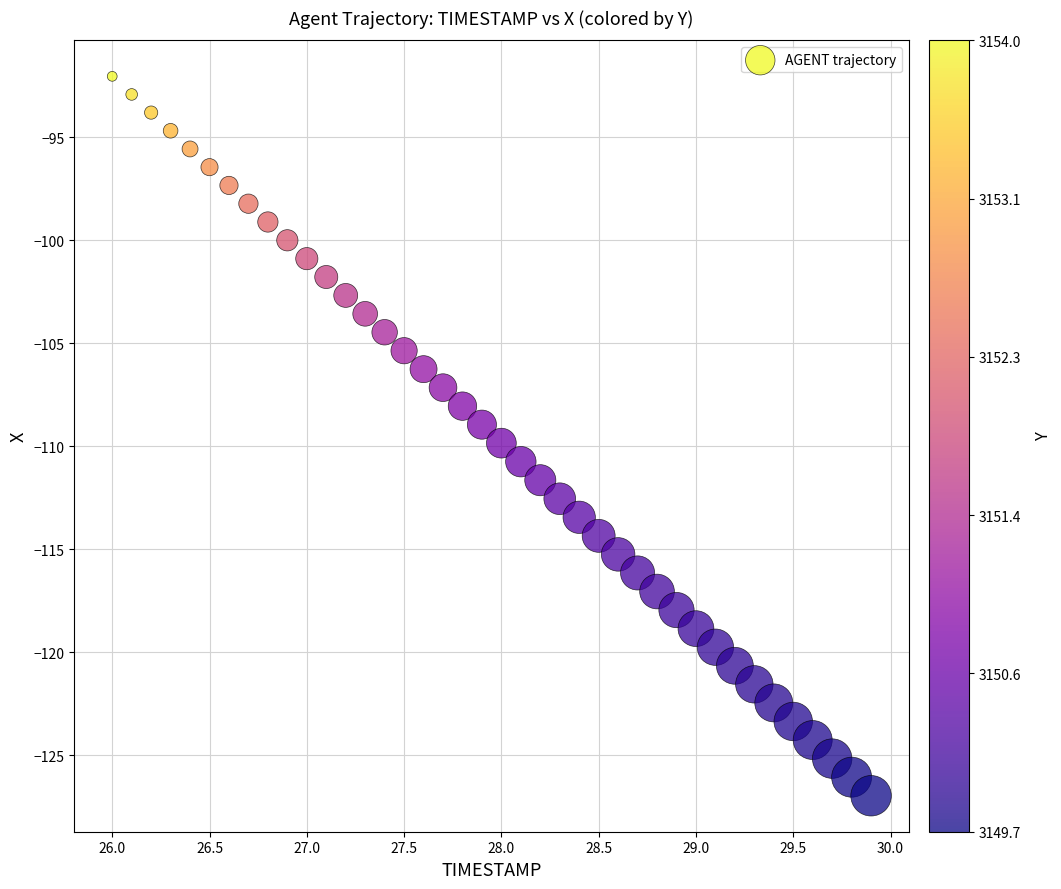

What is the range of Y values (max minus min)?

34.9